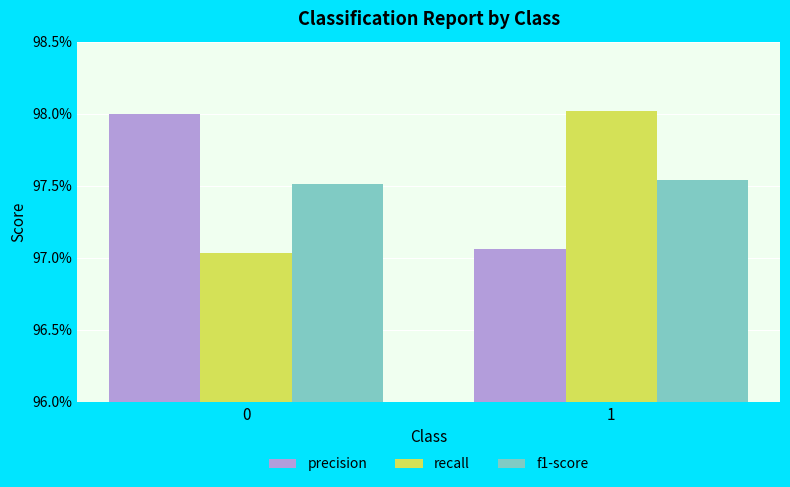

At how many categories does at least one series exceed 0?

2